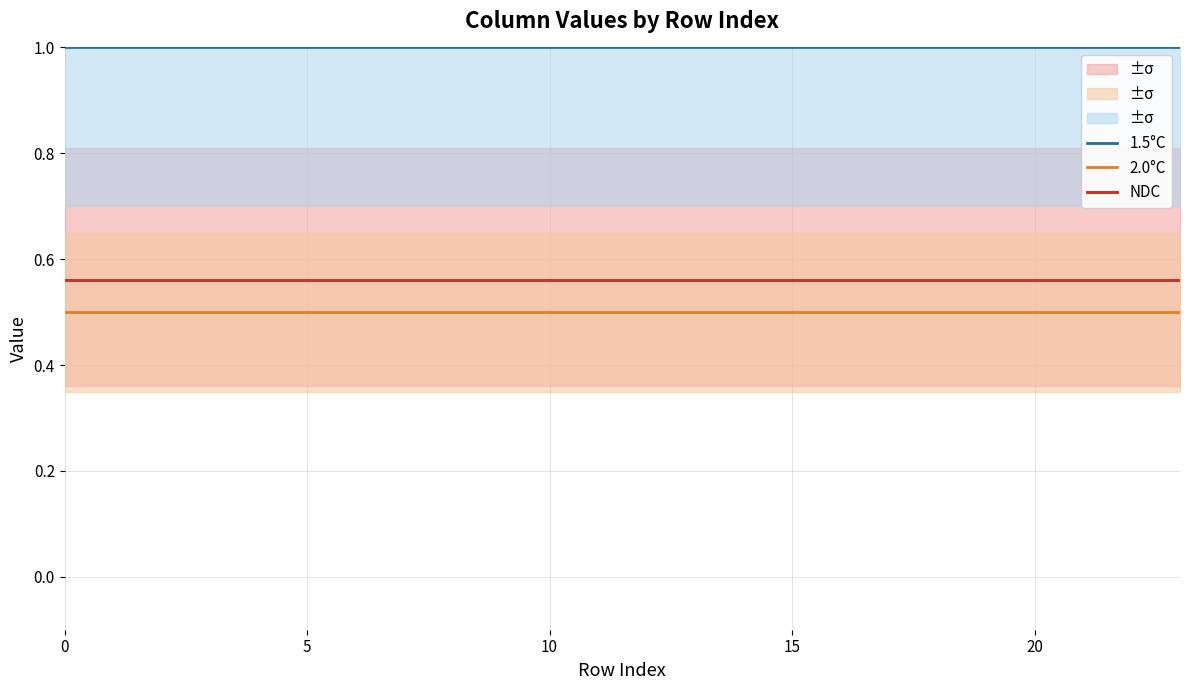

How many lines are shown in the chart?

3